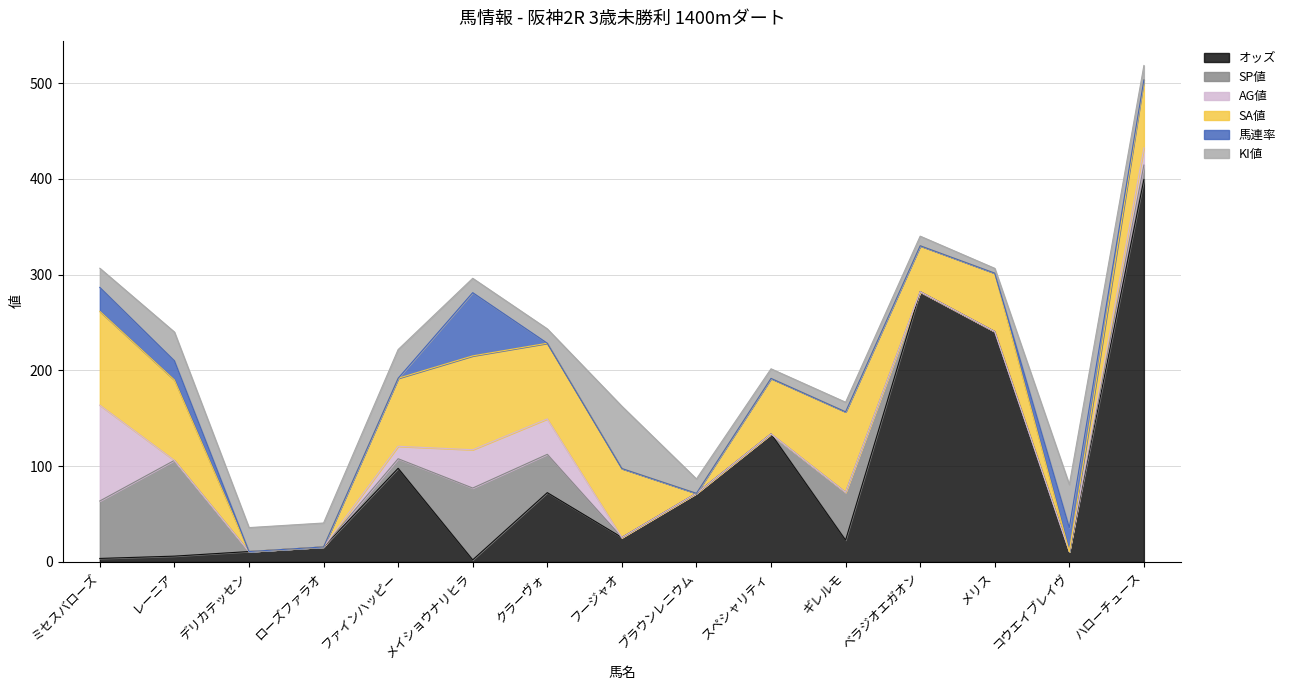

At ベラジオエガオン, list the series in order from largest to smallest.

オッズ, SA値, KI値, SP値, AG値, 馬連率